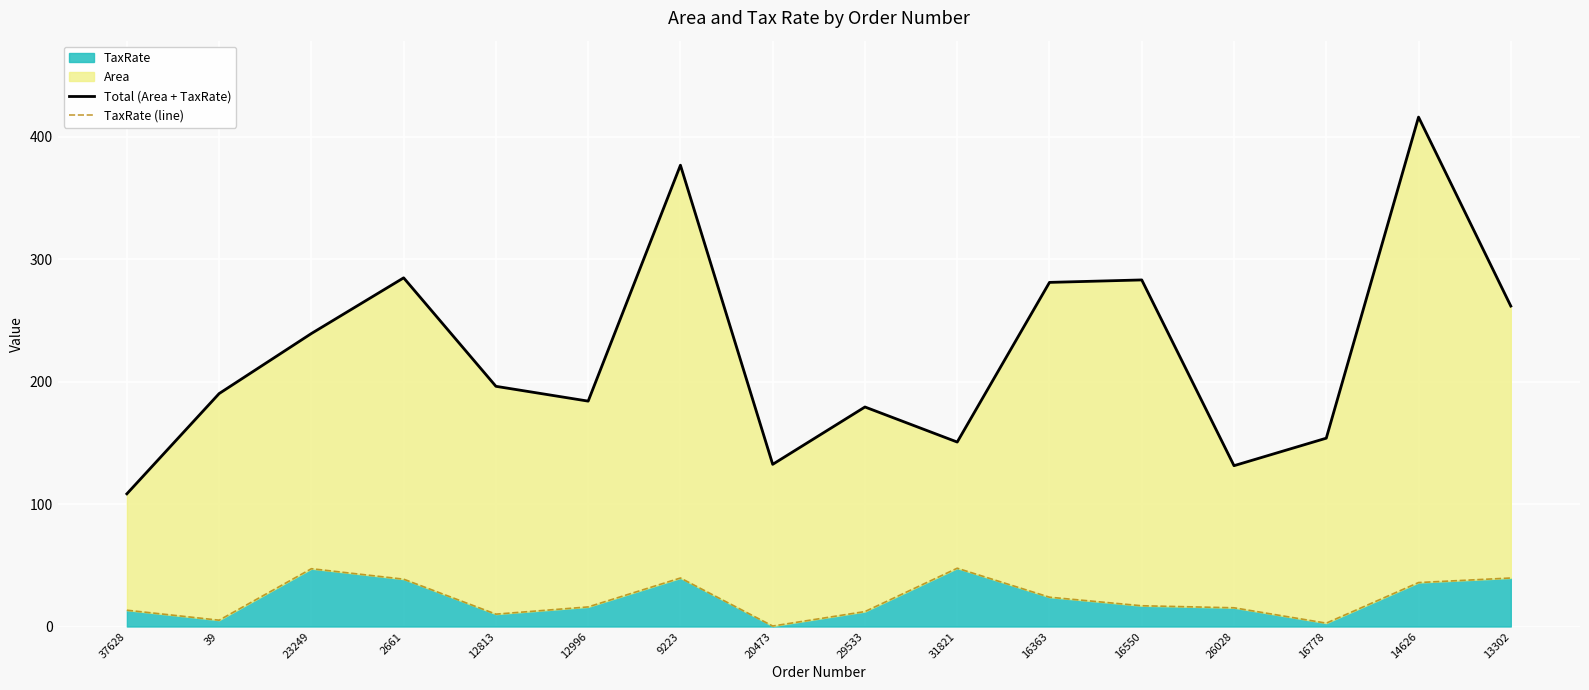

How many values in the TaxRate (line) series are below 16?

7